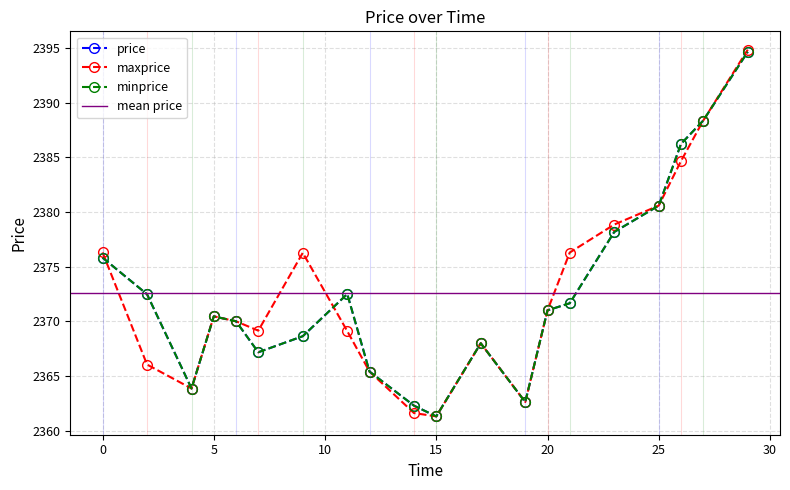

Rank the series at 11 from lowest to highest value.

maxprice, price, minprice